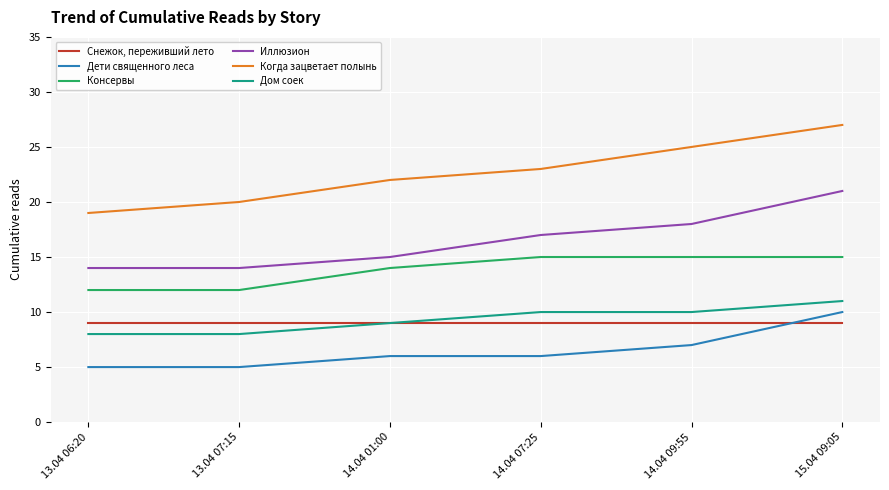

The Снежок, переживший лето series shows 9 at 14.04 01:00. True or false?

True